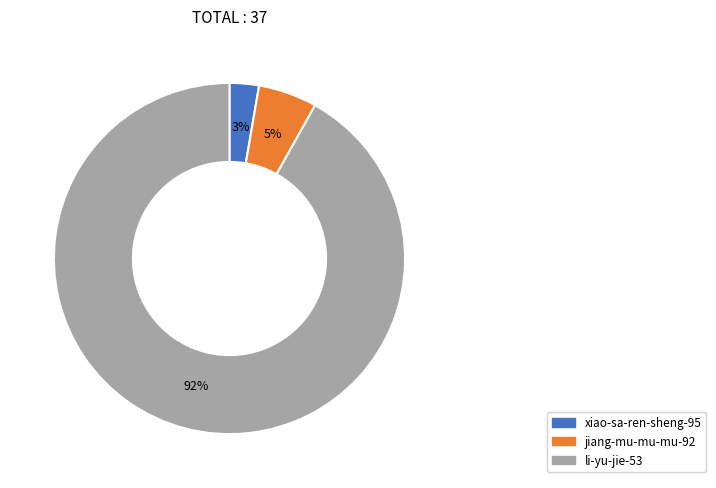

Between jiang-mu-mu-mu-92 and li-yu-jie-53, which is larger?

li-yu-jie-53